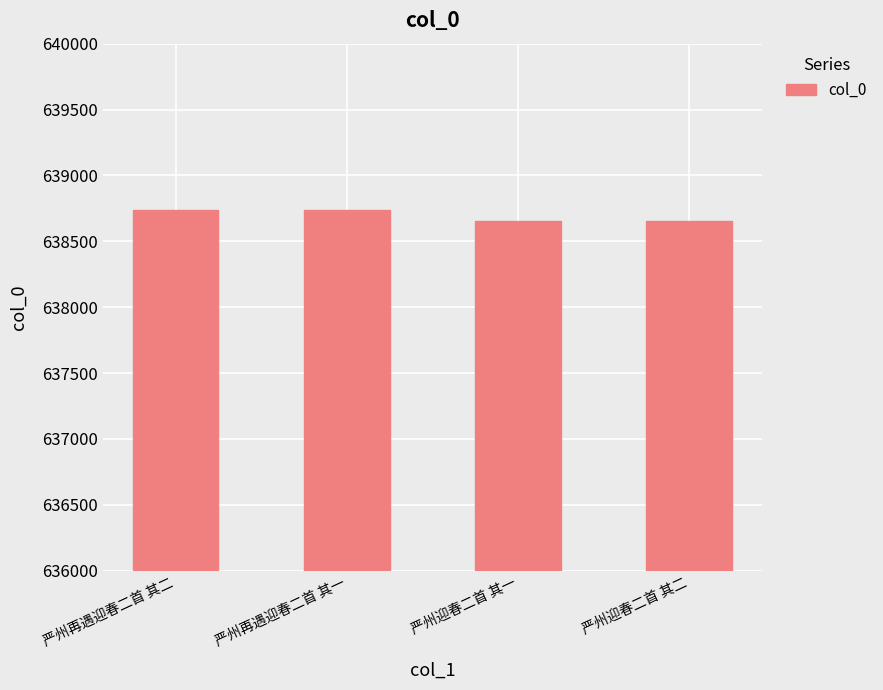

The value at 严州再遇迎春二首 其二 is 175494. True or false?

False